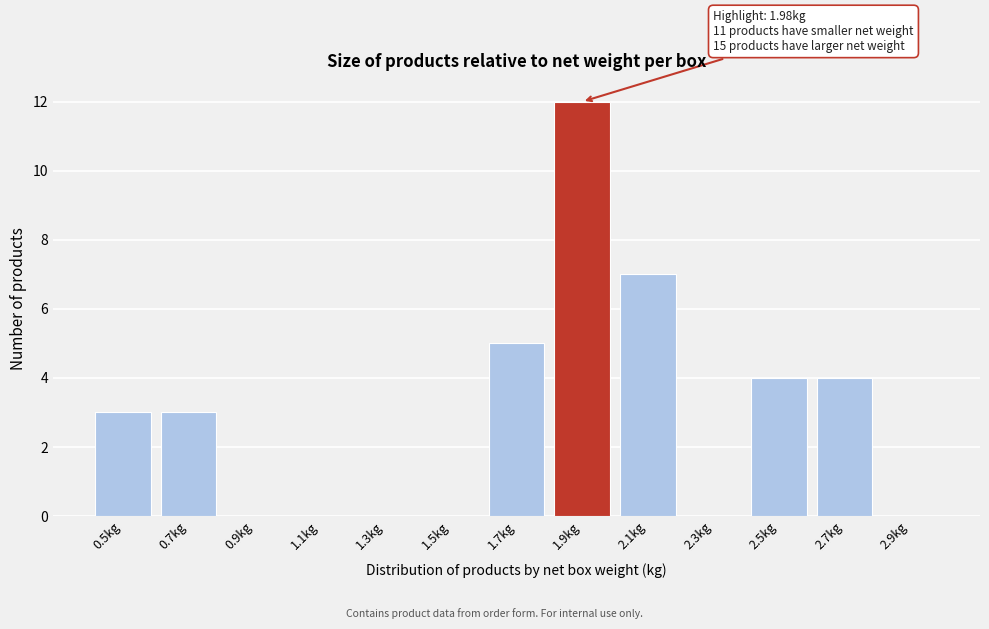

Reading left to right, what are all the values shown in this chart?

0.5kg=3	0.7kg=3	0.9kg=0	1.1kg=0	1.3kg=0	1.5kg=0	1.7kg=5	1.9kg=12	2.1kg=7	2.3kg=0	2.5kg=4	2.7kg=4	2.9kg=0